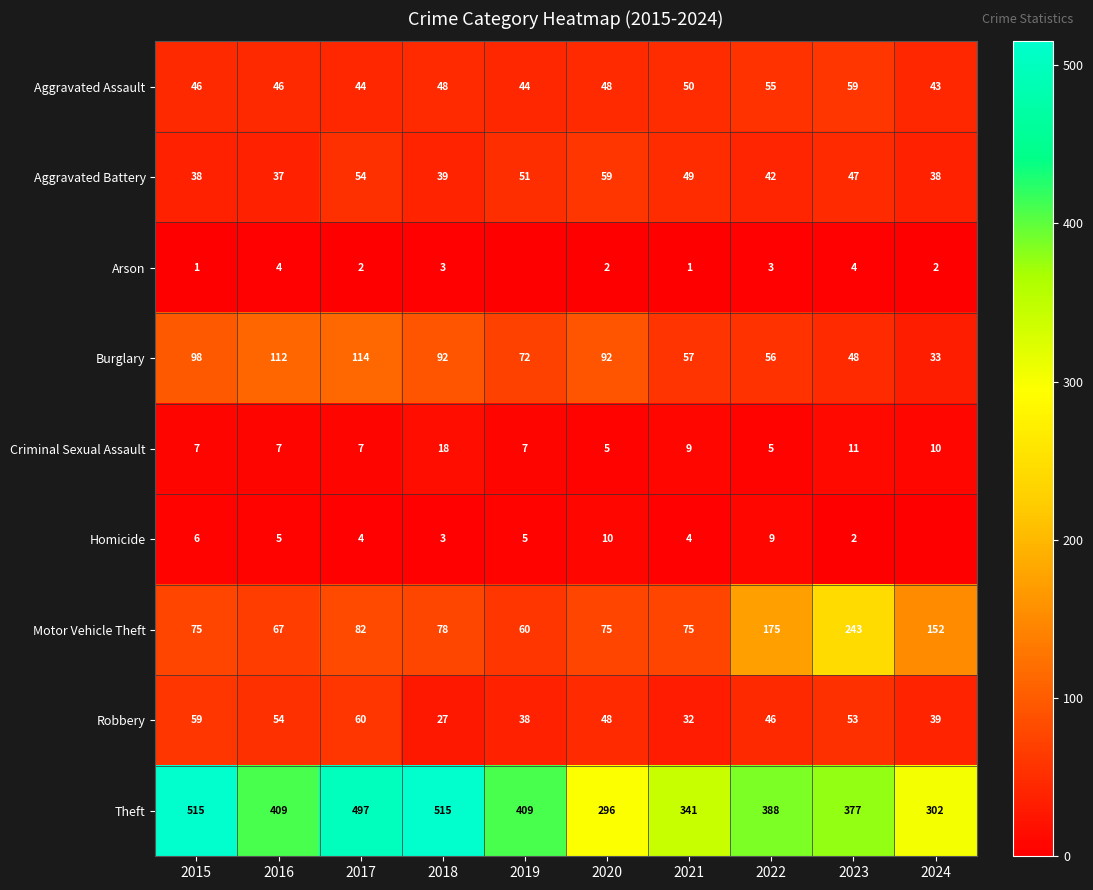

Is it true that Theft equals 593 at 2023?

False